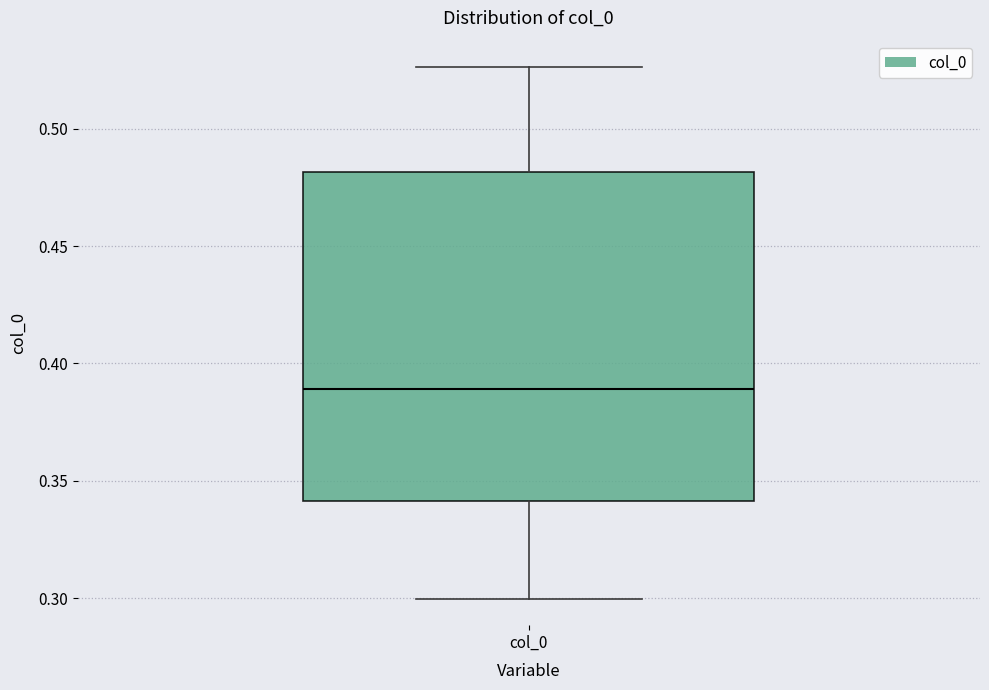

Where is the lower edge of the box for col_0 on the y-axis? The values are not printed on the chart, so give them approximately, as read against the axis.

0.340